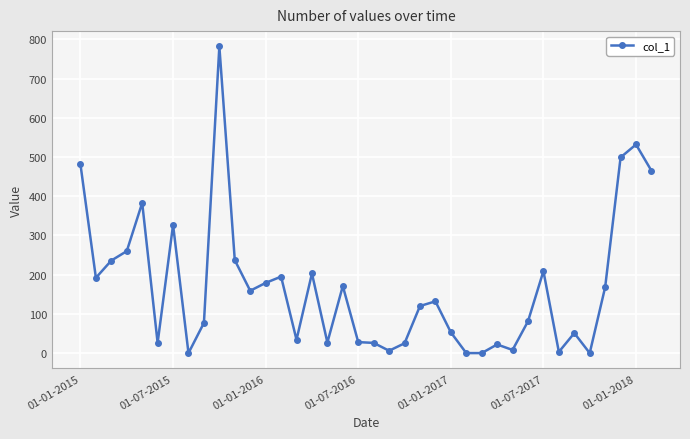

True or false: the data has more than 1 interior local peaks.

True